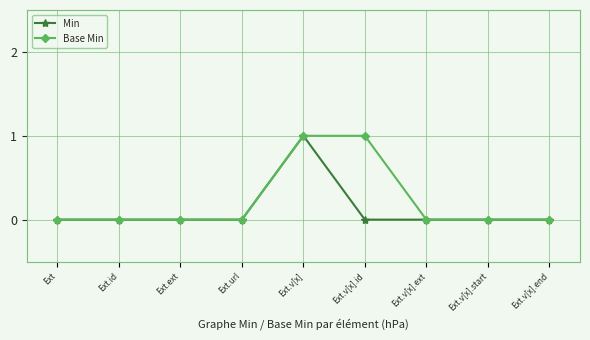

At which category is the sum across all series the highest?

Ext.v[x]